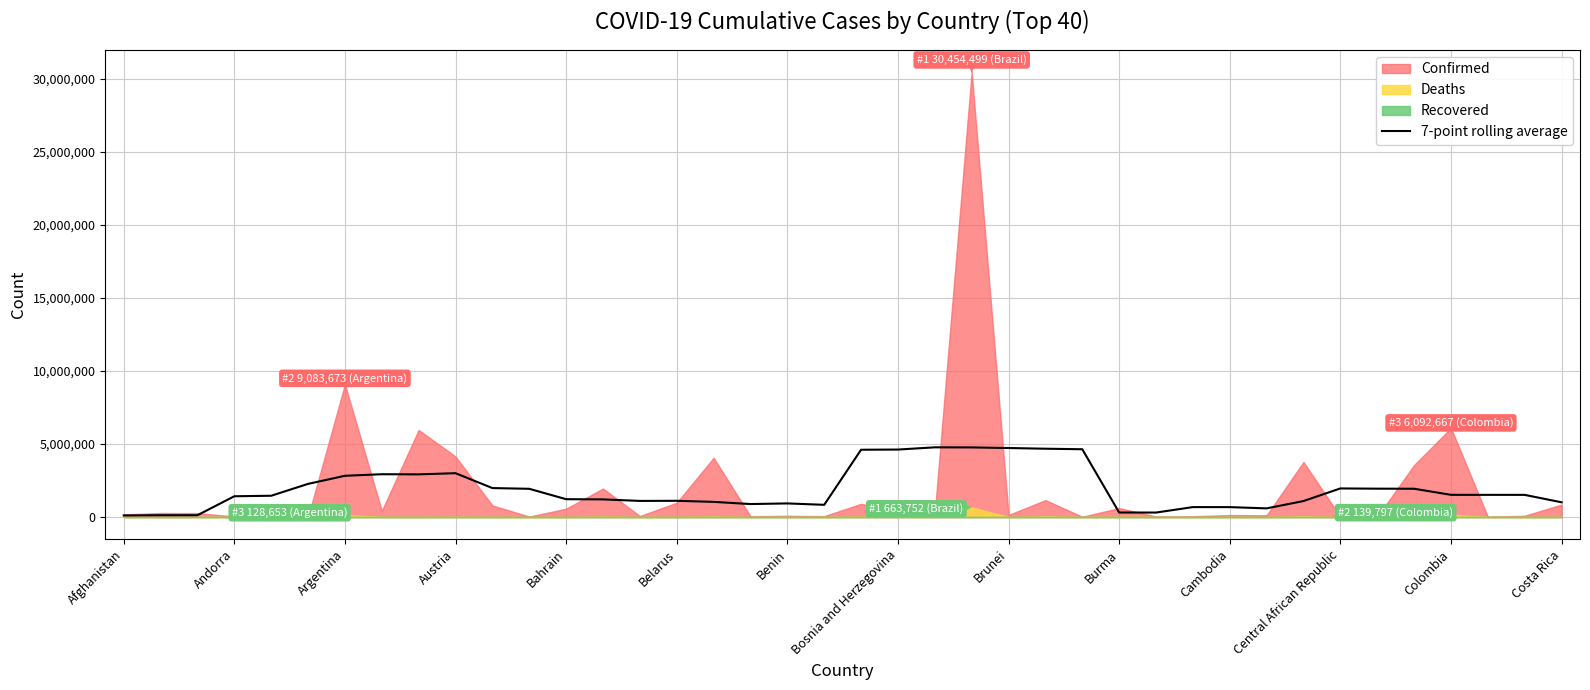

How many lines are shown in the chart?

1